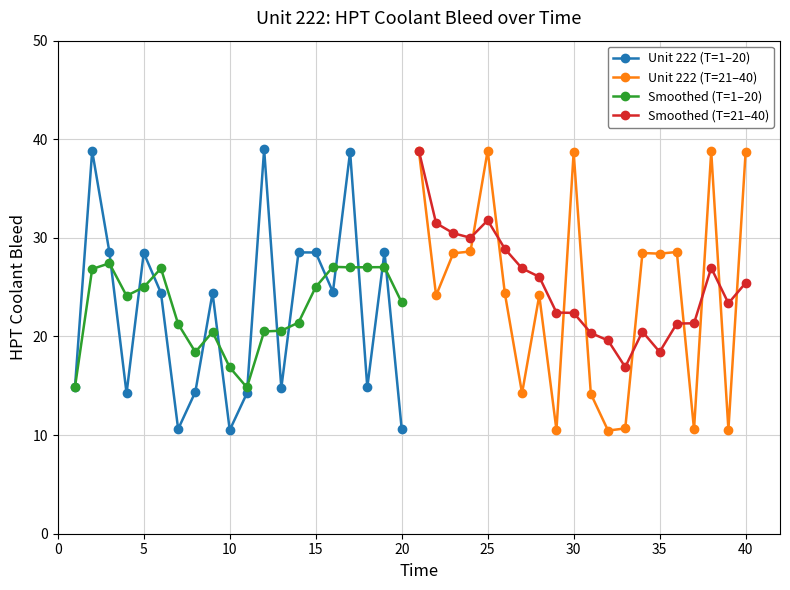

What is the maximum value for Unit 222 (T=1–20)?

39.0